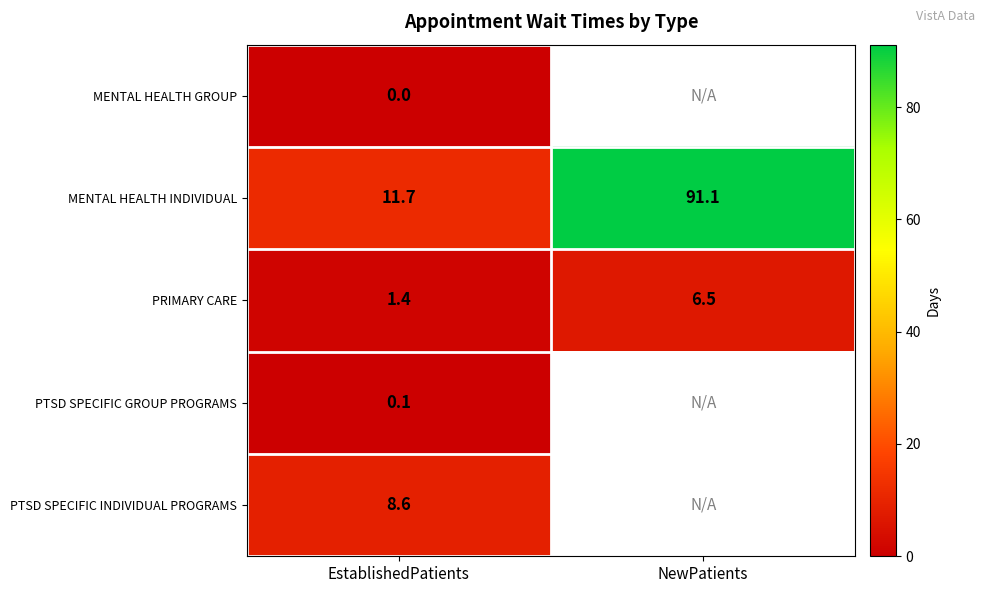

What is the total value across all series at EstablishedPatients?

21.8